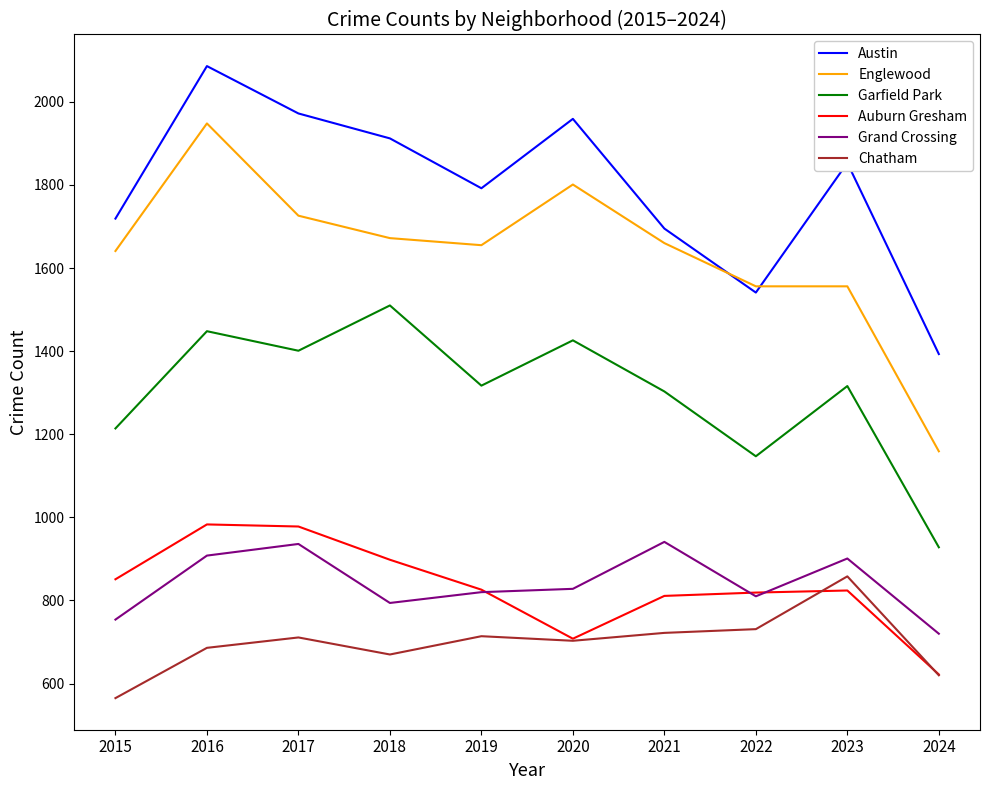

The value of Grand Crossing at 2019 is 820. True or false?

True